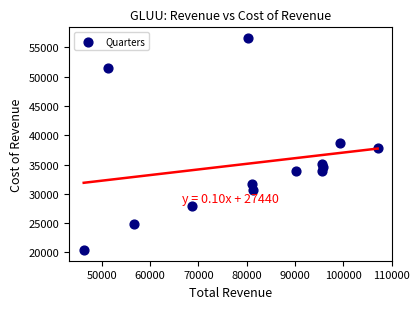

What is the range of X values (max minus min)?

60800